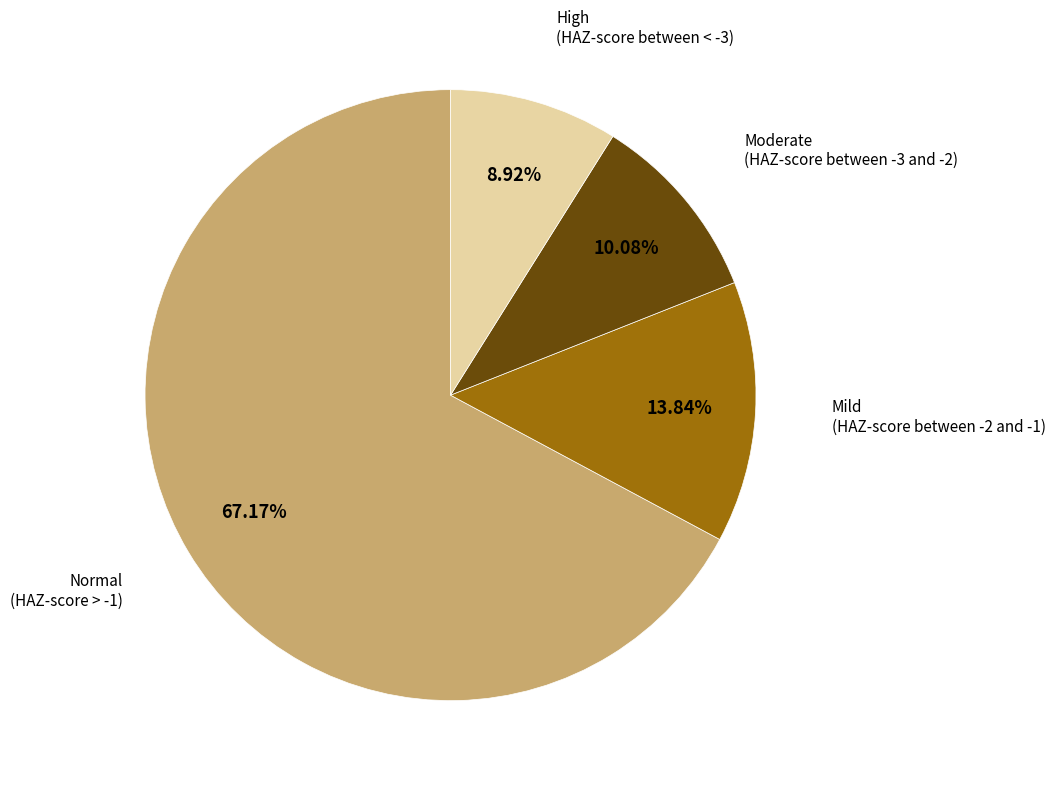

Do Moderate (HAZ-score between -3 and -2) and Normal (HAZ-score > -1) together represent more than half of the pie?

Yes